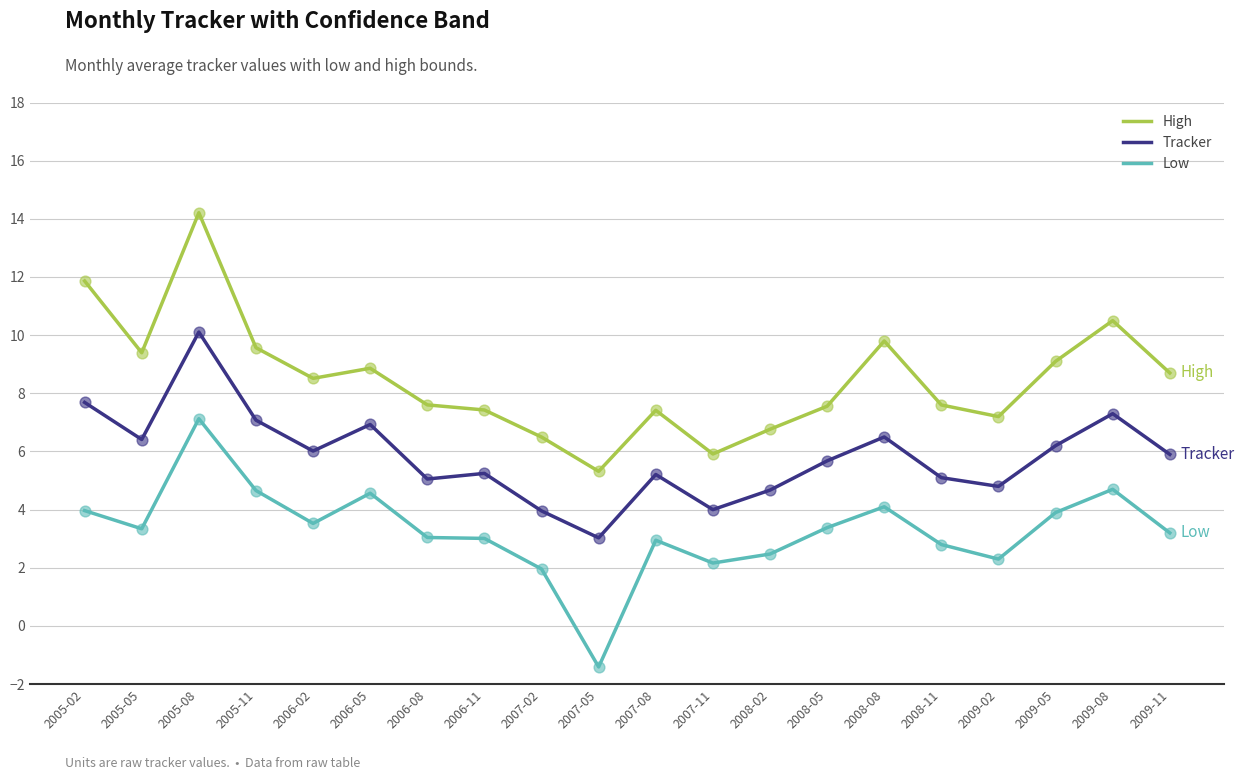

At which category is the sum across all series the highest?

2005-08